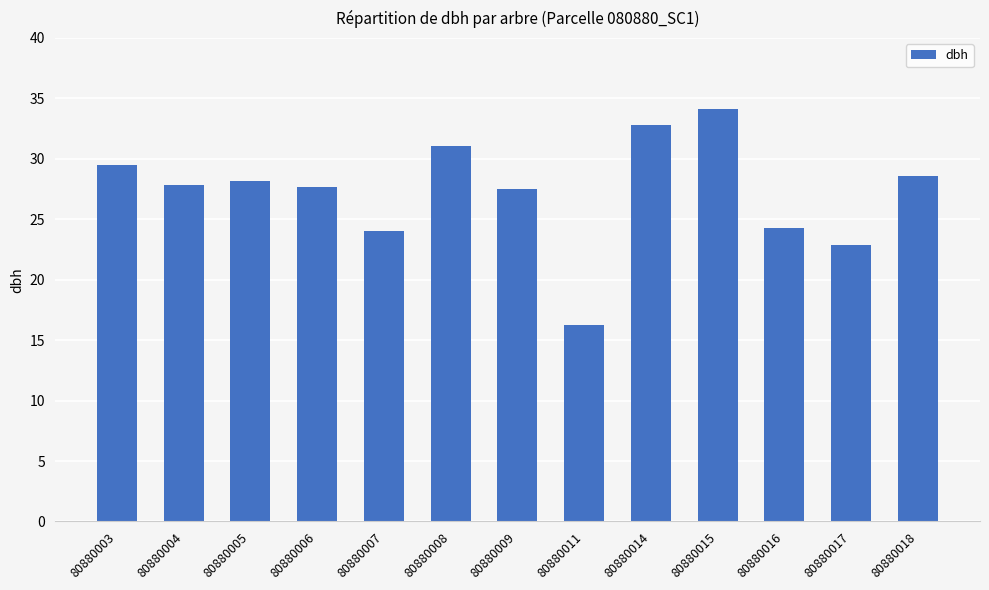

How many bars are there in total?

13